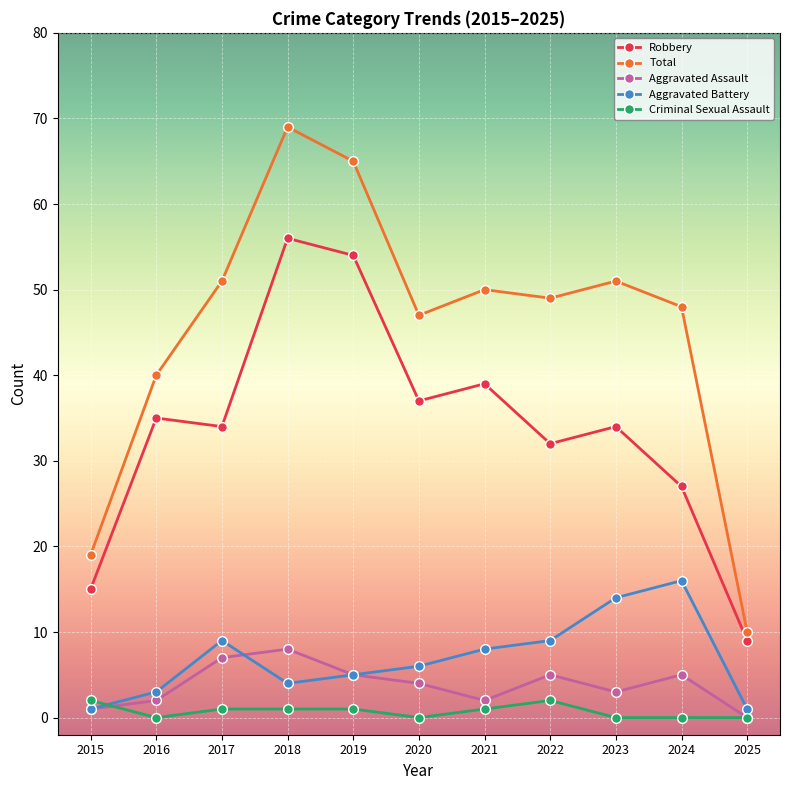

What is the difference between the second highest and minimum values in the Aggravated Assault series?

7